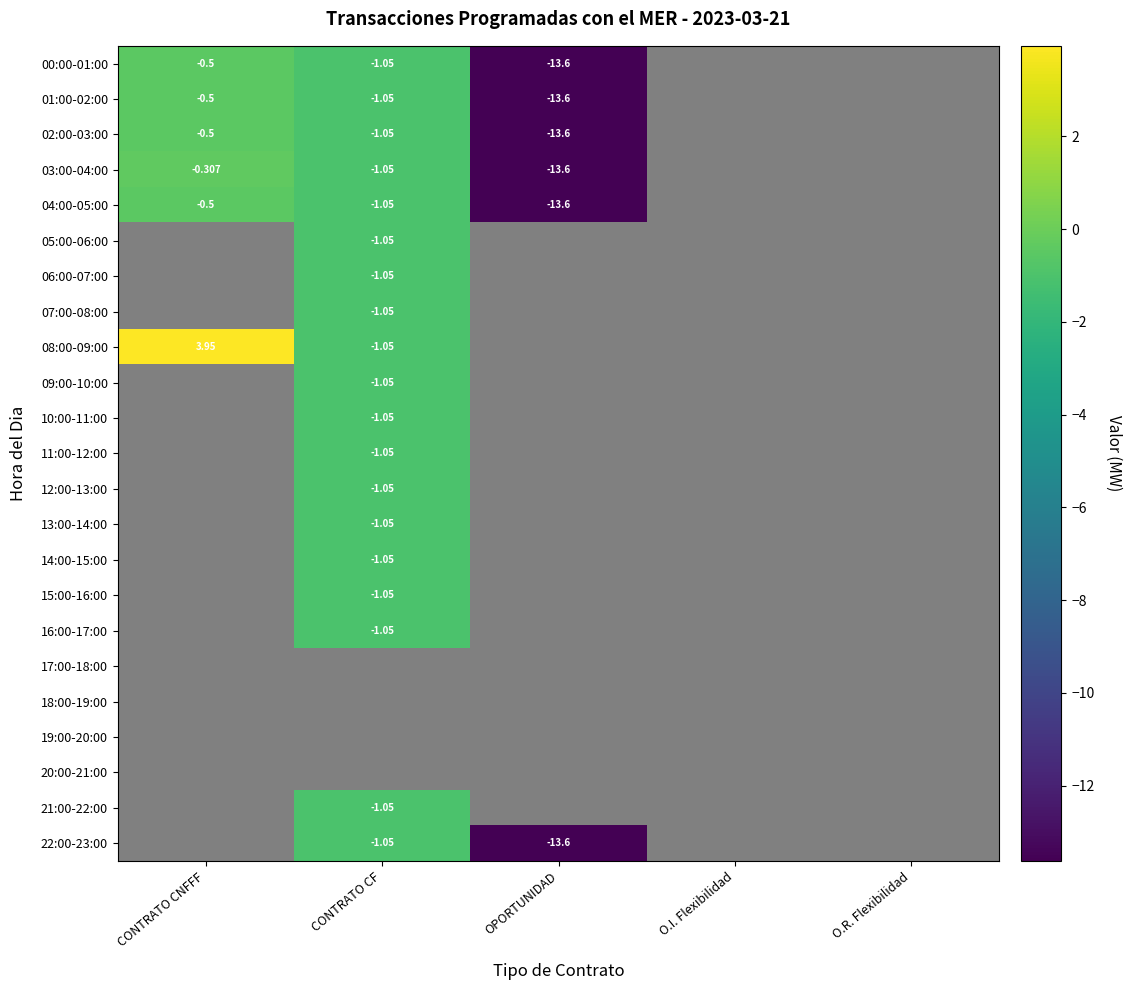

True or false: 16:00-17:00 has a value of 0.0 at O.I. Flexibilidad.

True